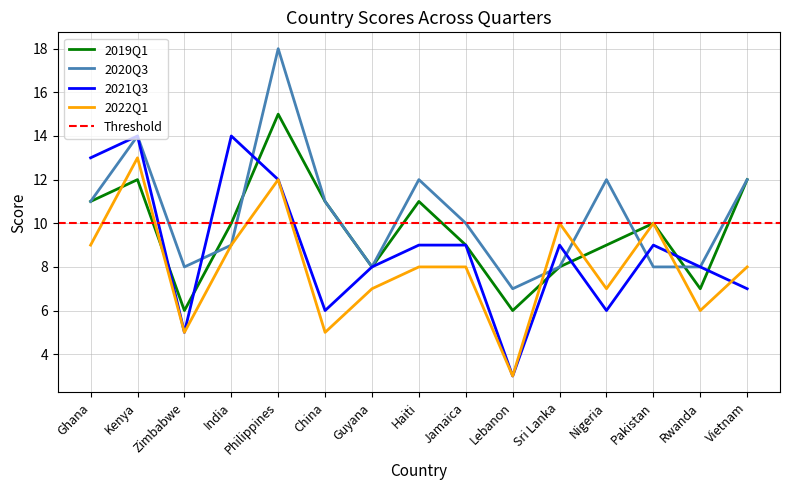

What is the difference between the maximum and minimum values in the 2022Q1 series?

10